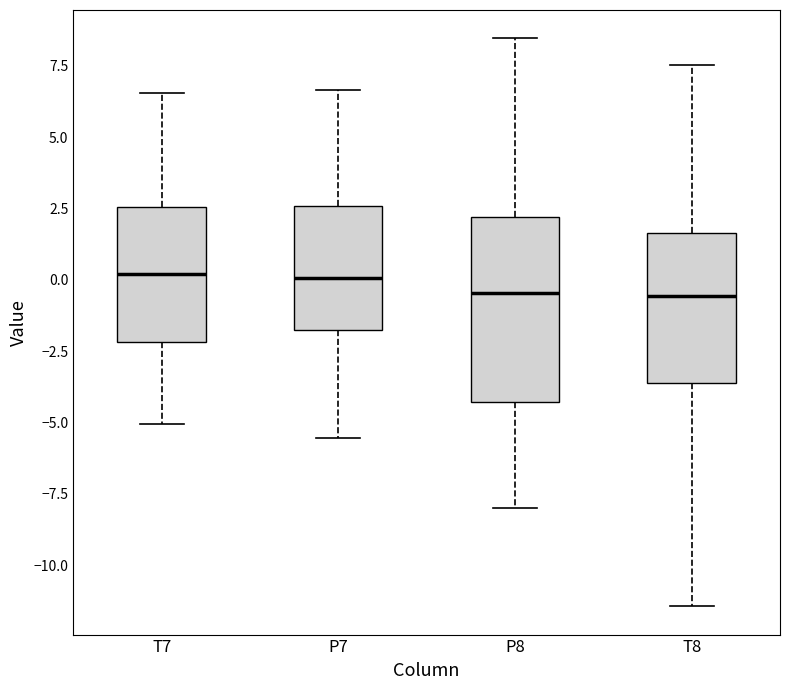

Which box is the tallest, from its lower edge to its upper edge?

P8